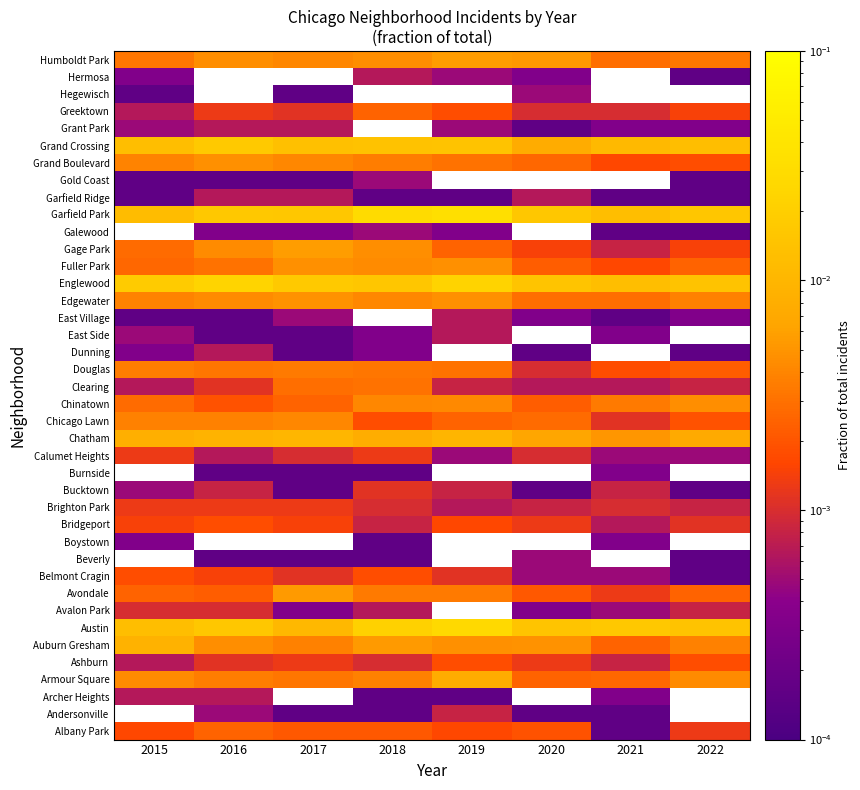

At which category does the chart reach its peak across all series?

2019